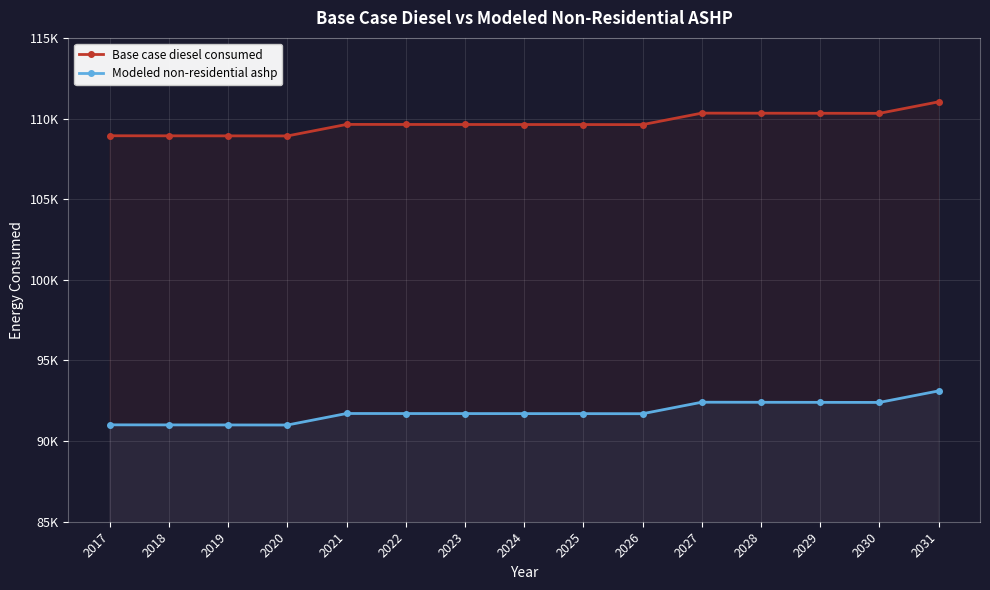

Between 2022 and 2031, which series saw the biggest shift?

Base case diesel consumed